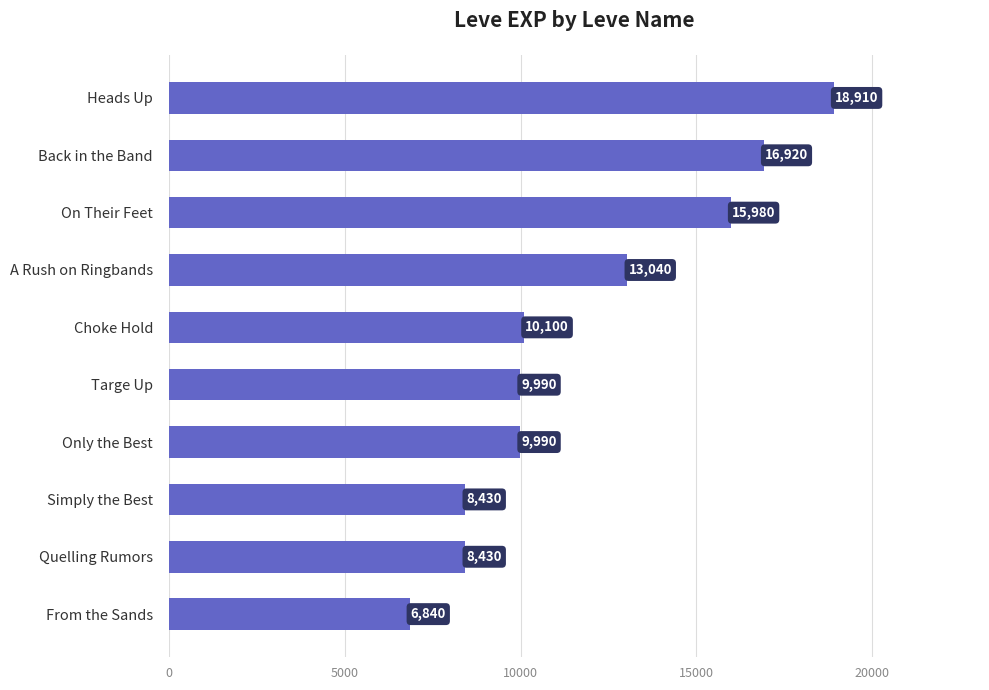

The chart shows a value of 16920 at Back in the Band. True or false?

True